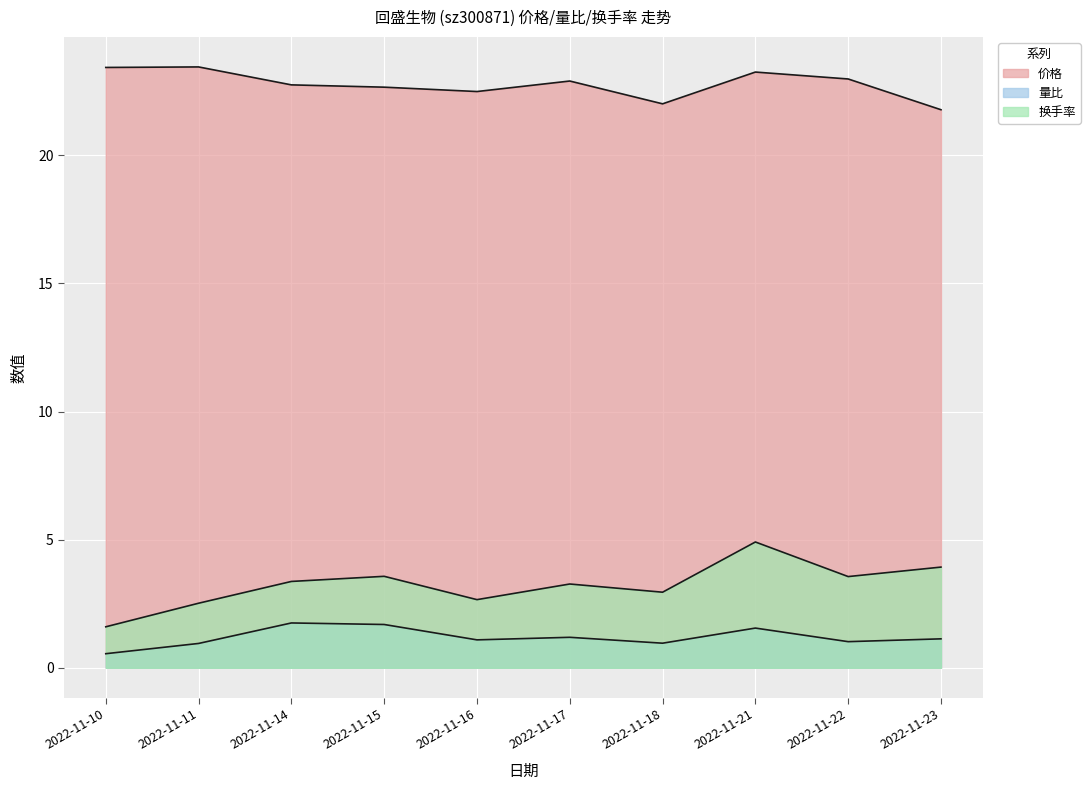

How many series are shown in this chart?

3